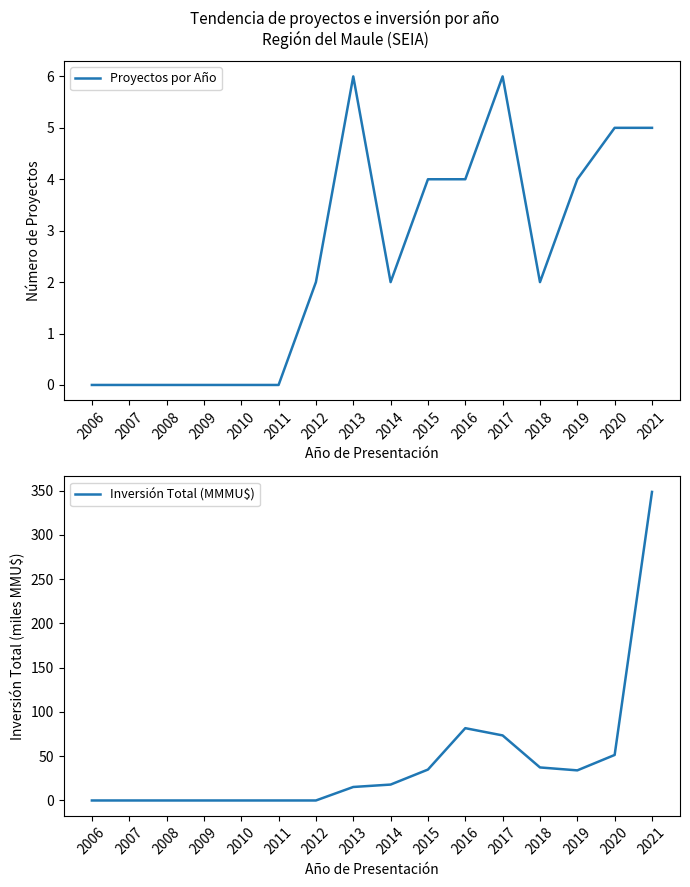

What is the value of the Inversión Total (MMMU$) point at the 16th from the left?

348.4